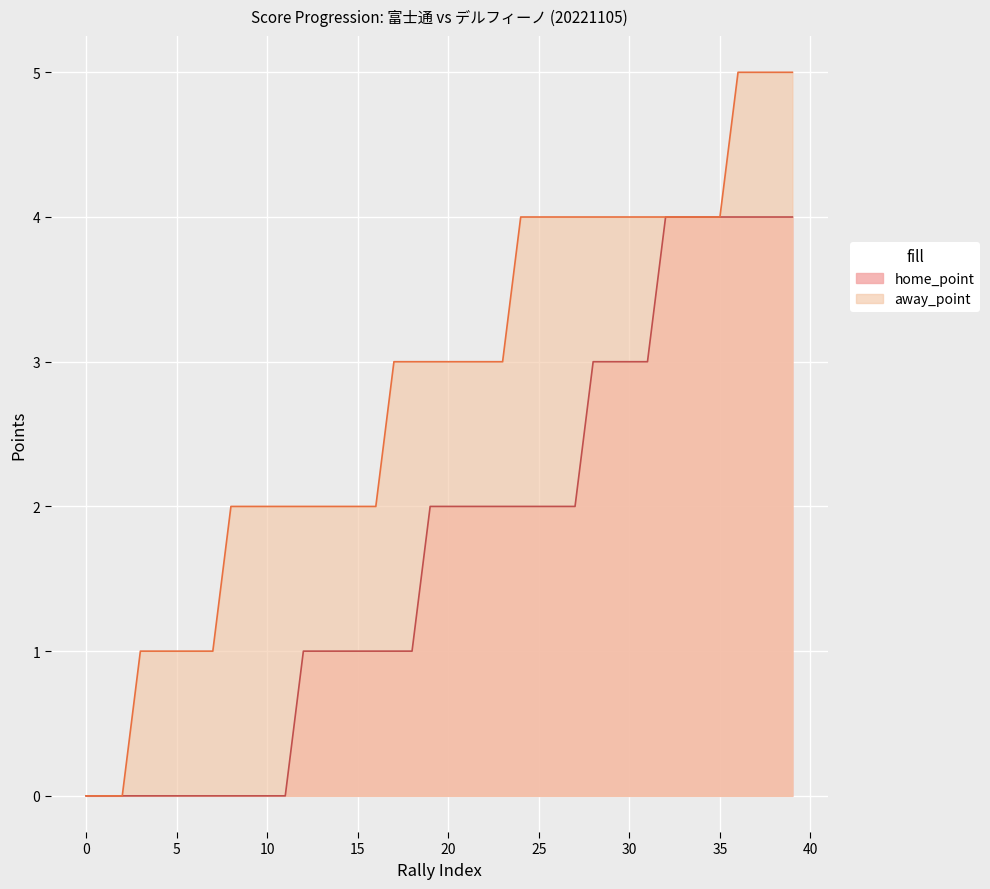

The home_point series shows 1 at 17. True or false?

True